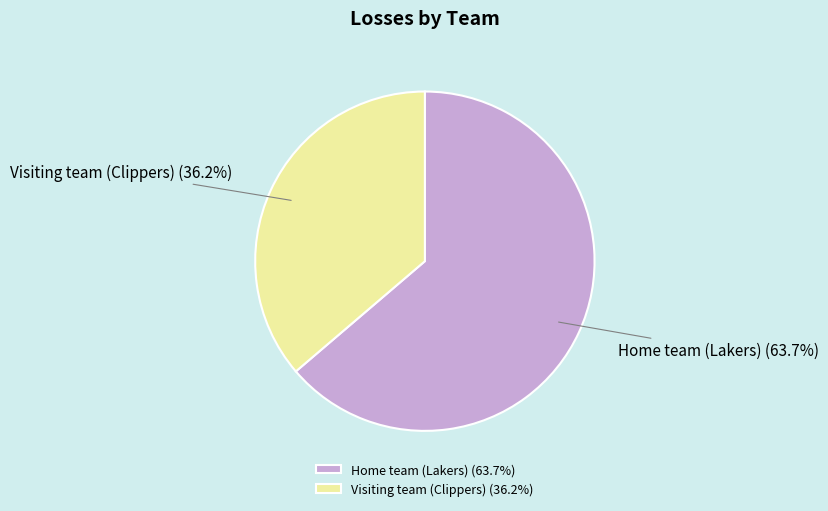

Combined, what portion of the pie is Home team (Lakers) and Visiting team (Clippers)?

100.0%